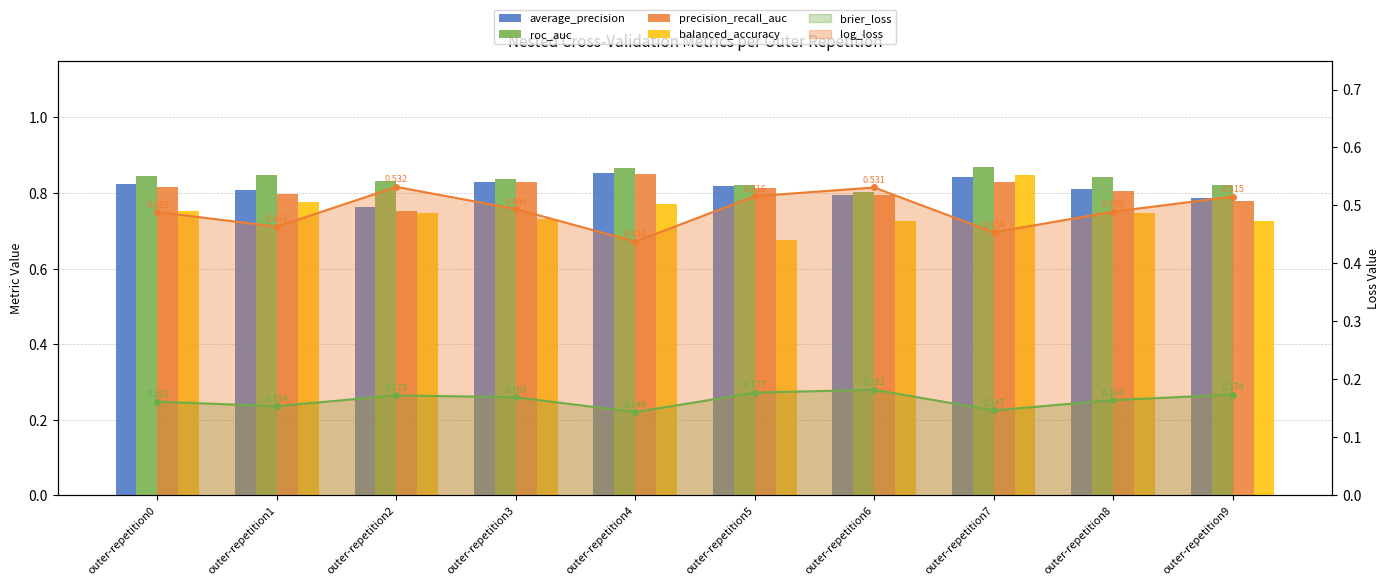

At which label does roc_auc reach its peak?

outer-repetition7